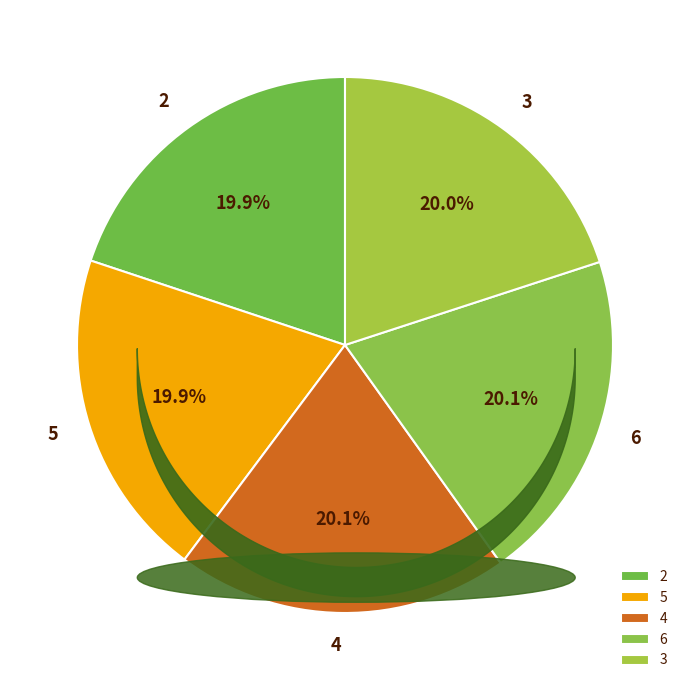

How many slices are in this pie chart?

5